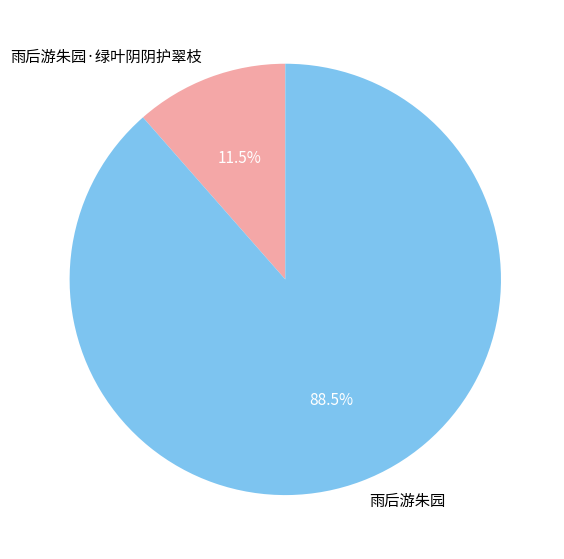

To the nearest percent, what is the difference between the largest and smallest slice percentages?

77%